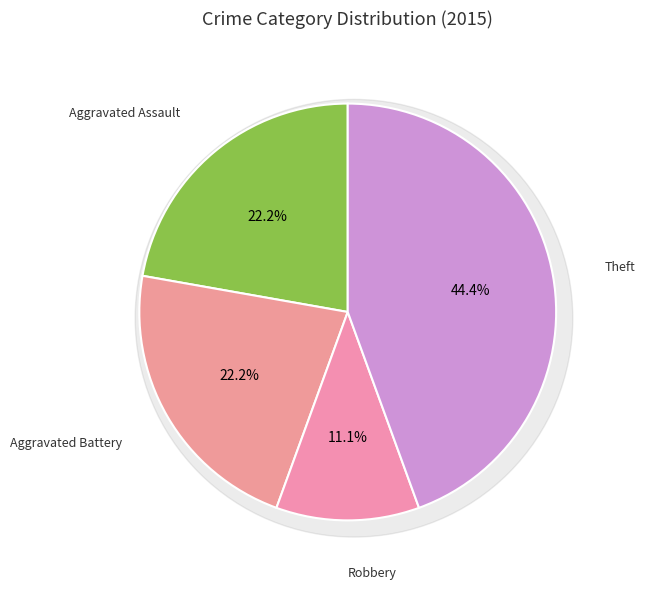

Rank the categories by value from lowest to highest.

Robbery, Aggravated Assault, Aggravated Battery, Theft